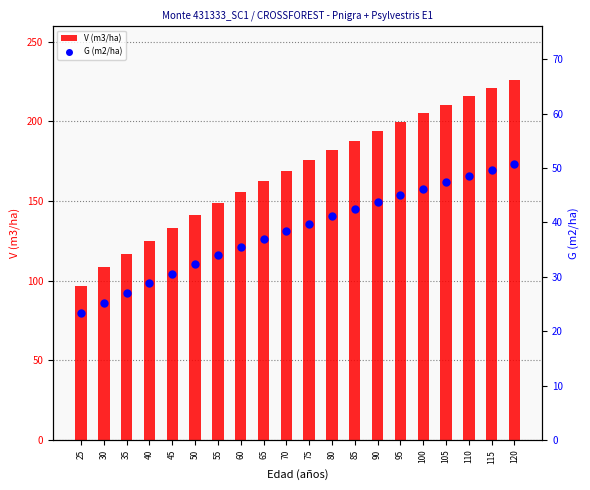

Is the value of V (m3/ha) at 40 greater than the value of G (m2/ha) at 90?

Yes